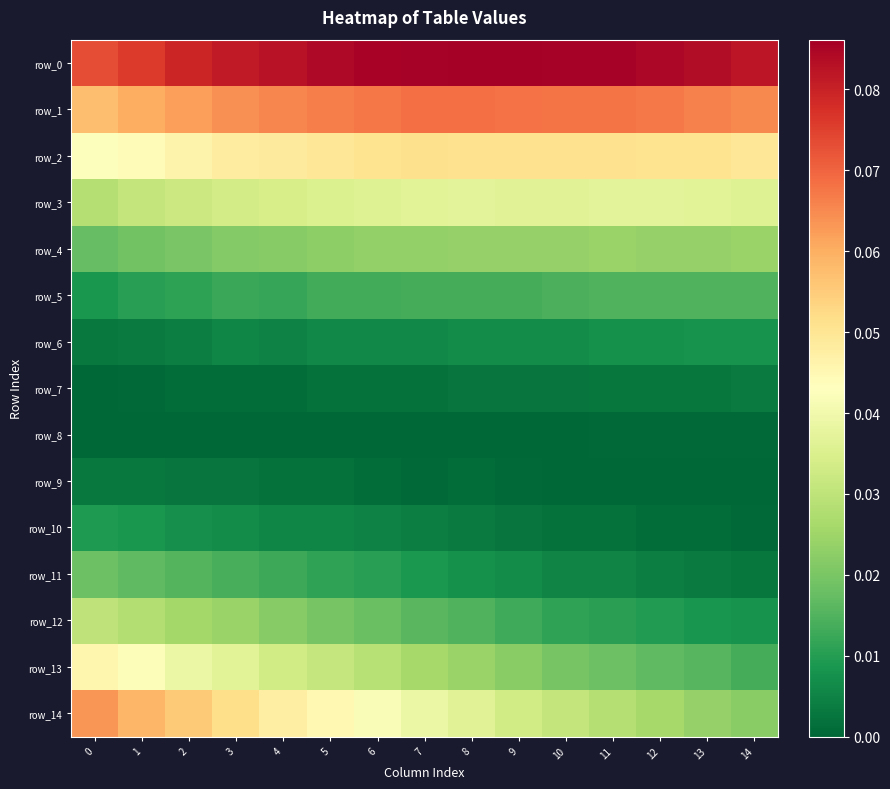

Which series has the widest spread of values?

row_14